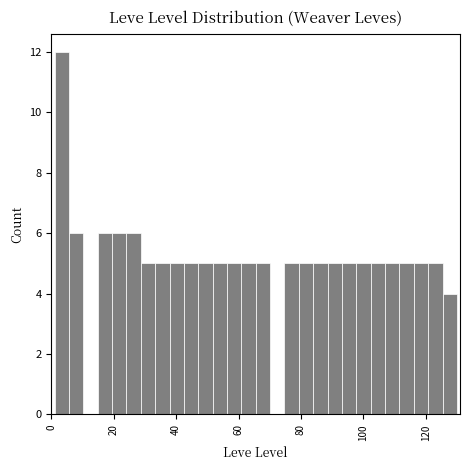

Read against the x-axis, roughly where is the centre of the tallest bar?

4